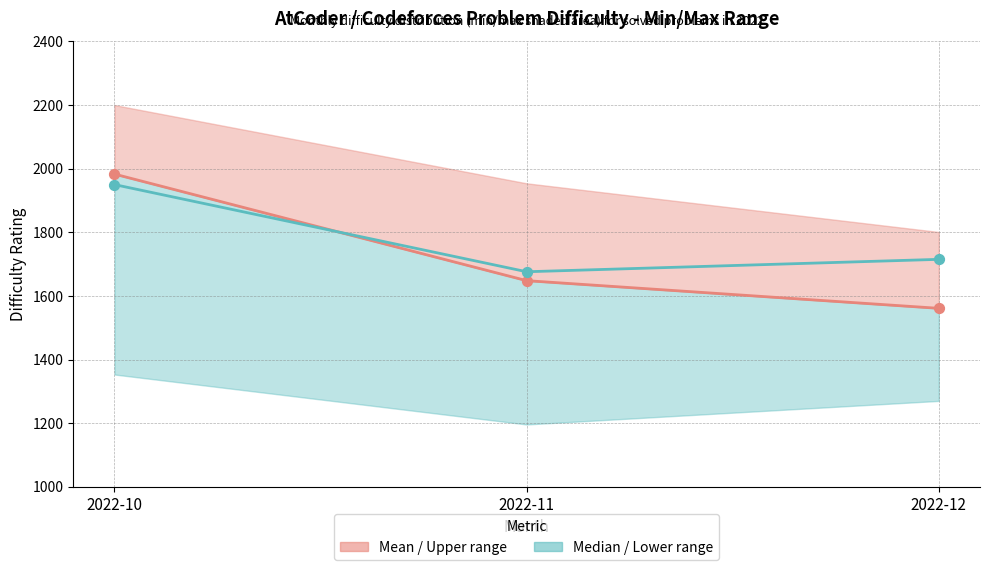

Which series reaches the maximum Y coordinate?

Mean difficulty